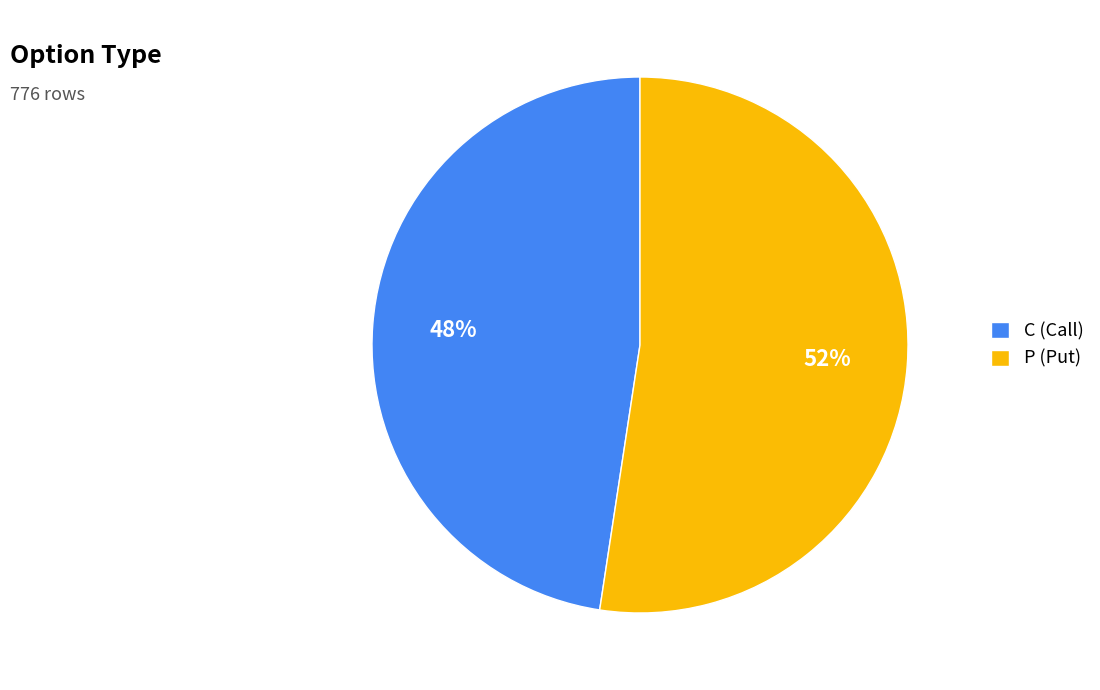

Count the number of slices in the pie.

2